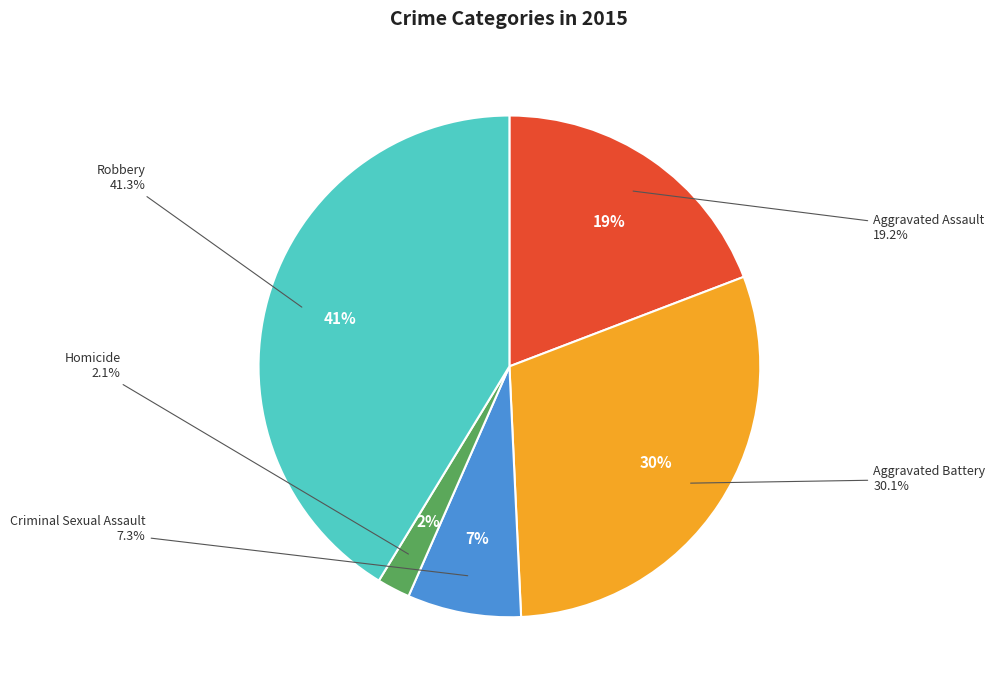

Count the number of slices in the pie.

5